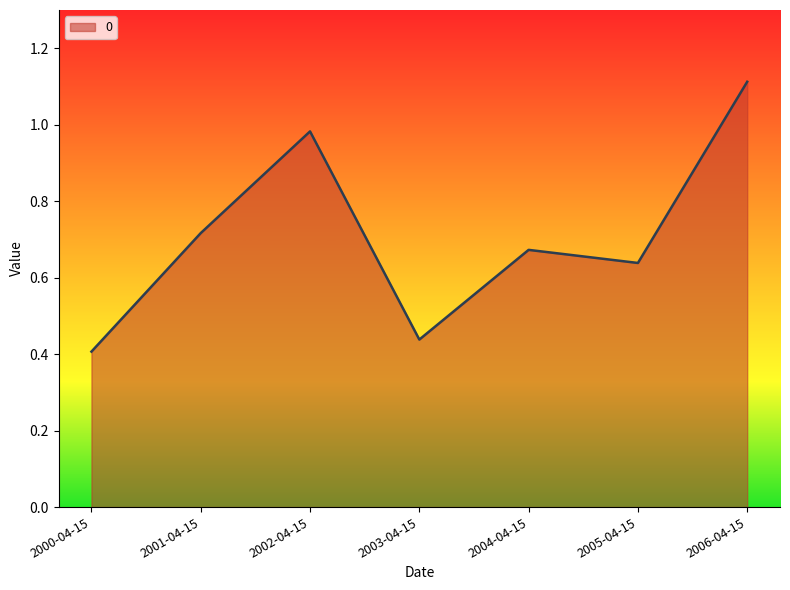

Rank the categories by value from highest to lowest.

2006-04-15, 2002-04-15, 2001-04-15, 2004-04-15, 2005-04-15, 2003-04-15, 2000-04-15